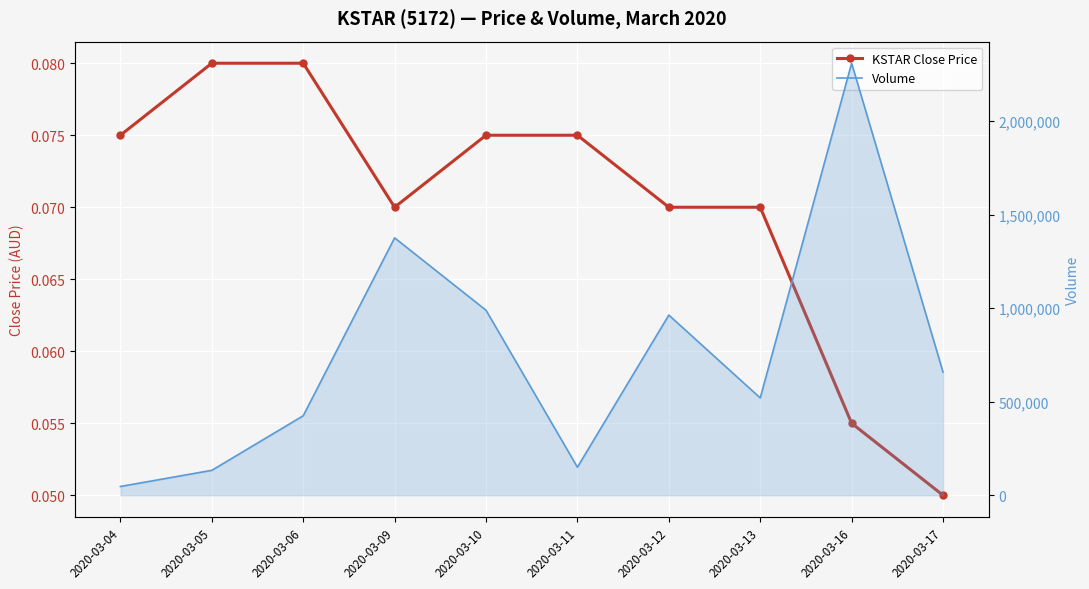

Where is KSTAR Close Price nearest to the value 0?

2020-03-17